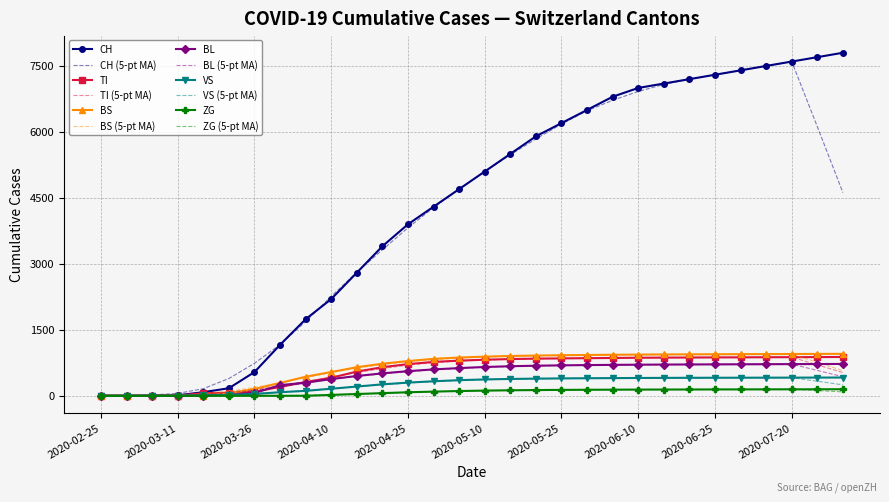

What is the highest value of the BS (5-pt MA) series?

950.0